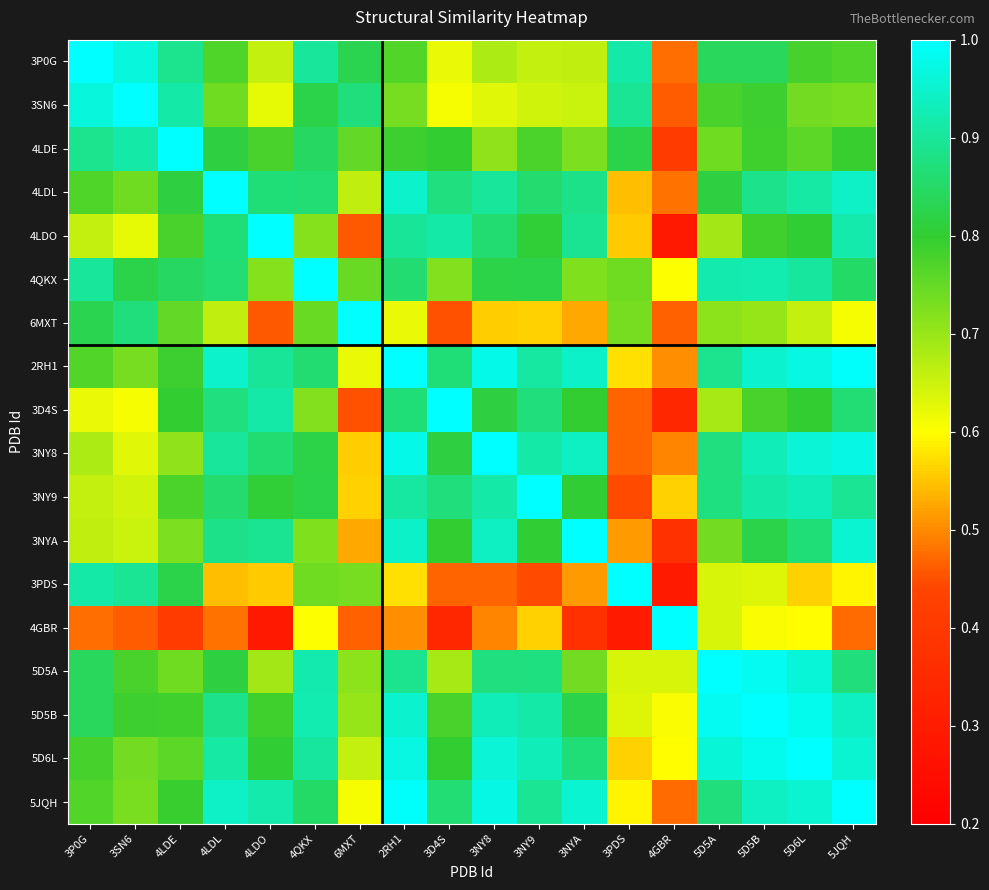

List the series in order of their peak value, lowest first.

3PDS, 6MXT, 4LDL, 5D5B, 3NY8, 5D5A, 3SN6, 3NY9, 3NYA, 4LDO, 3D4S, 4QKX, 4GBR, 2RH1, 5JQH, 5D6L, 3P0G, 4LDE